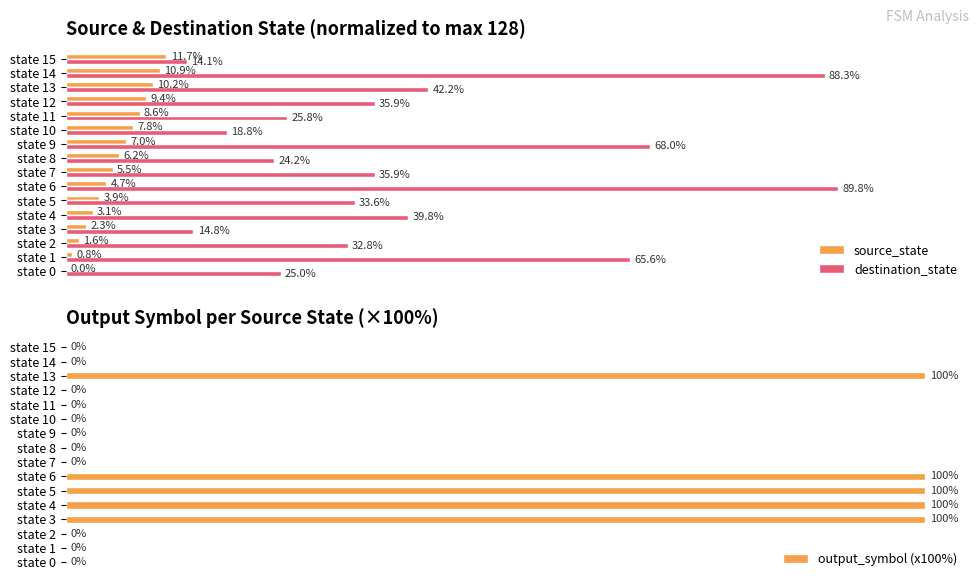

Where is destination_state nearest to the value 51?

state 13